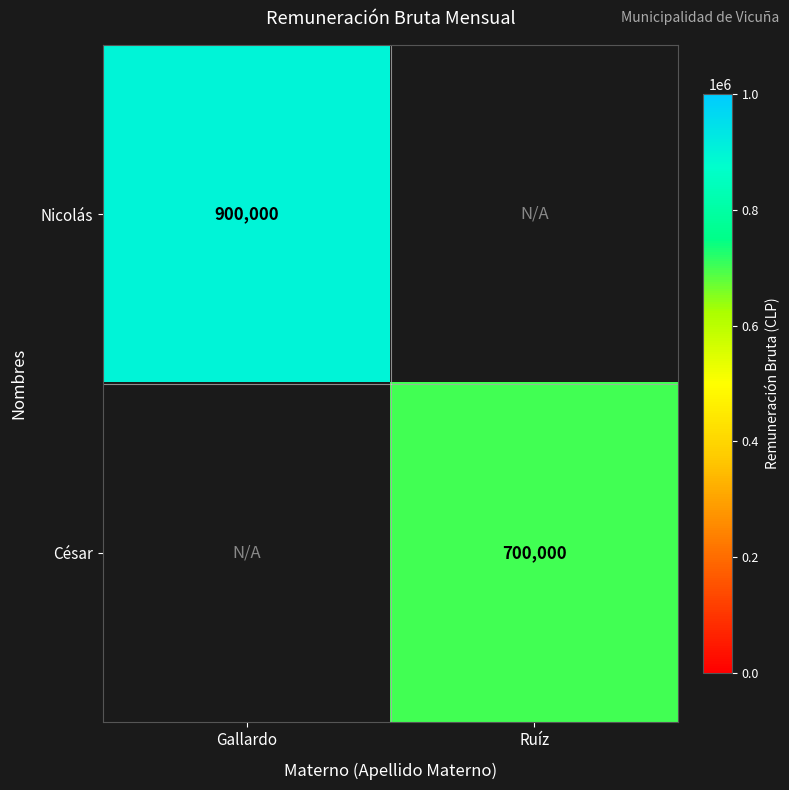

The Nicolás series shows 900000 at Gallardo. True or false?

True